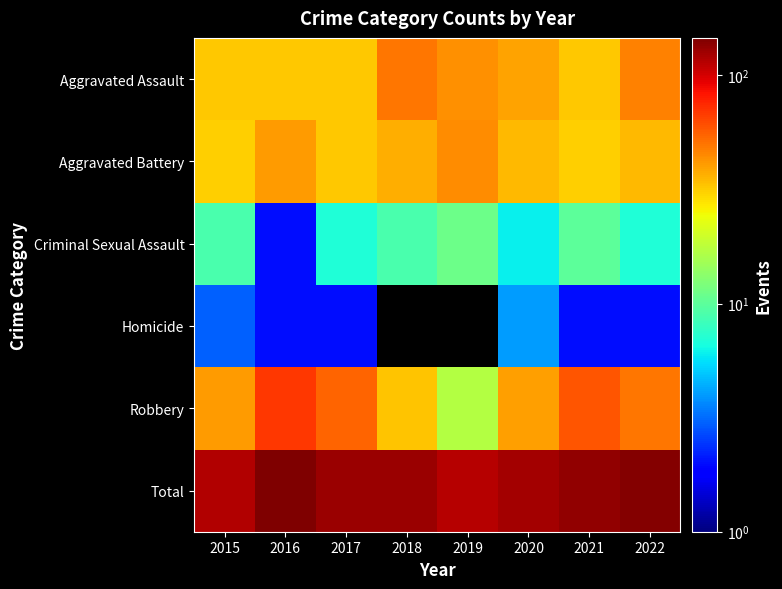

True or false: Homicide has a value of 2.0 at 2015.

False